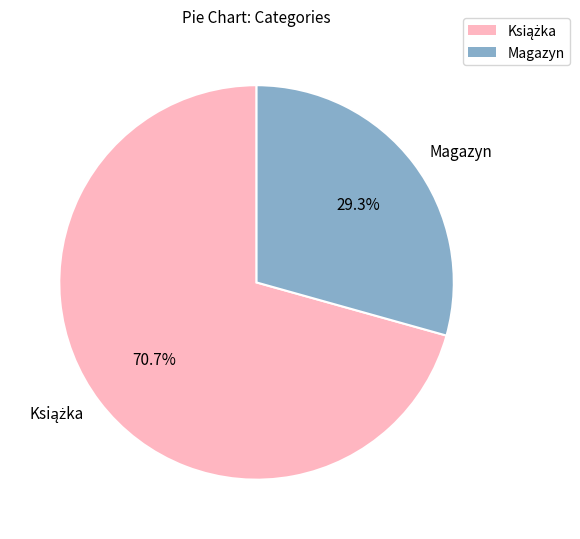

Does Magazyn represent more than half of the total?

No